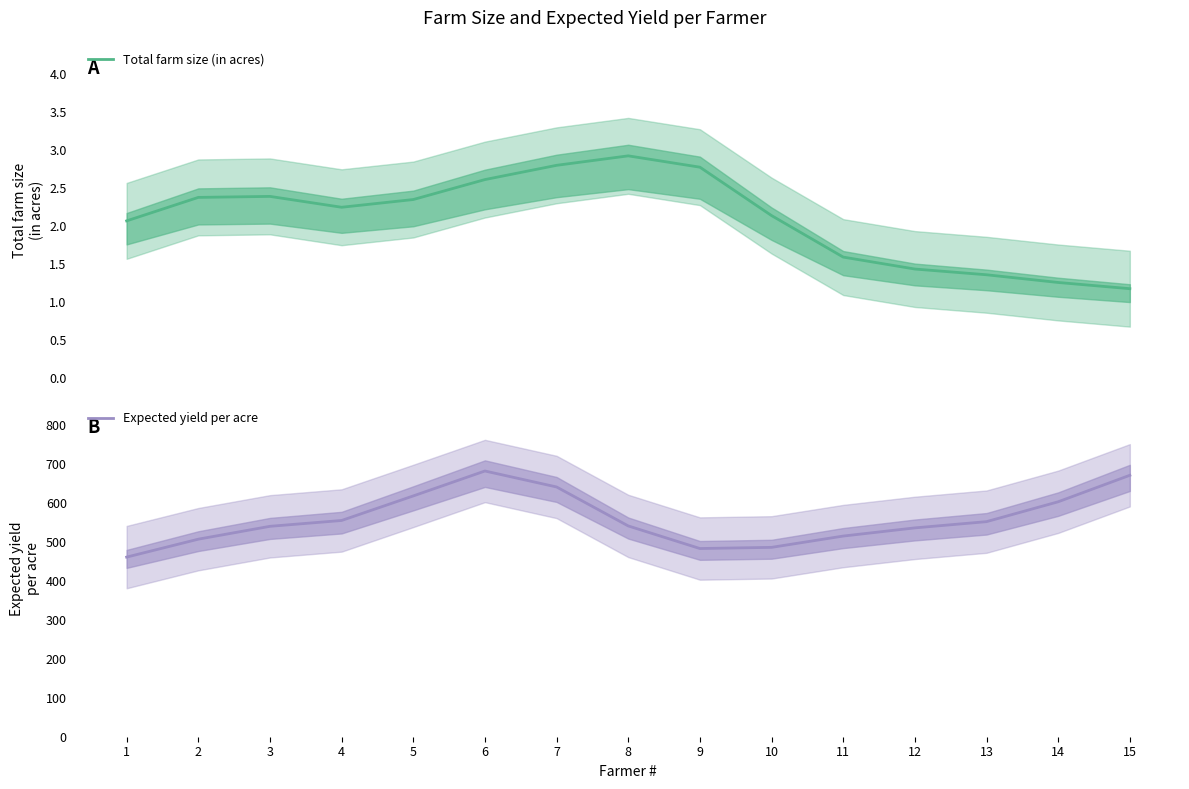

How many interior local valleys does the Expected yield per acre series have?

1